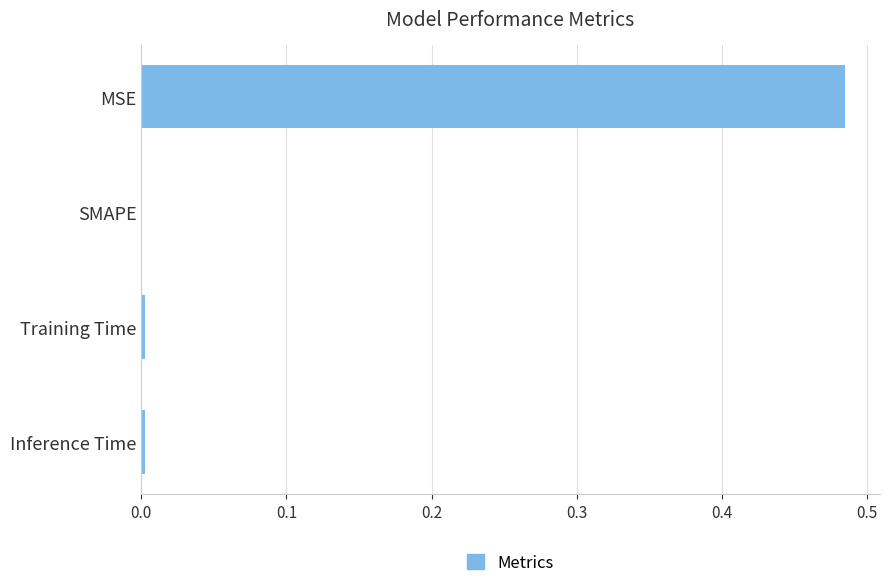

How many positive values are there?

3